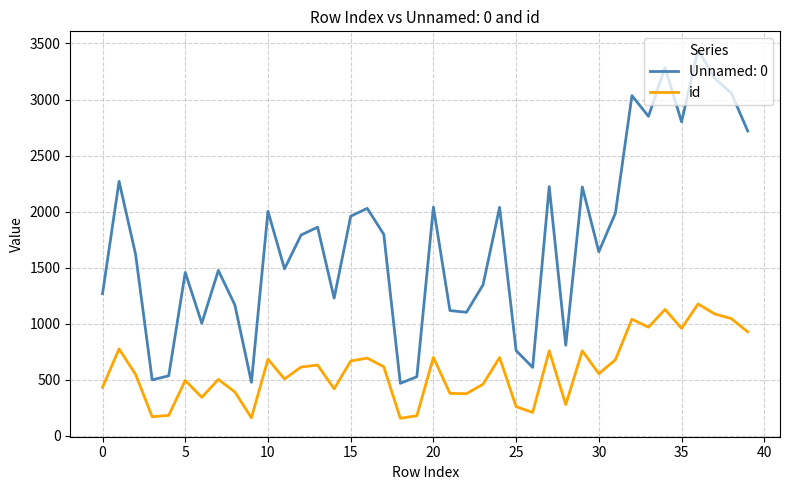

Which series has the largest total across all categories?

Unnamed: 0